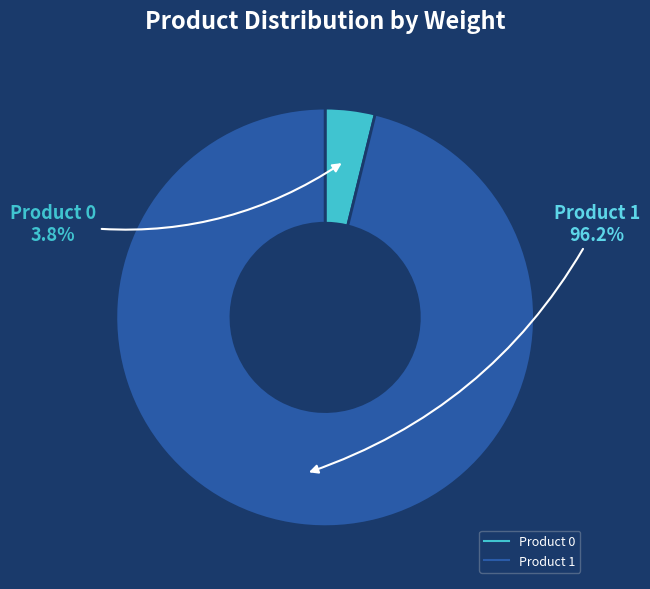

Is there any slice that represents more than half of the pie?

Yes